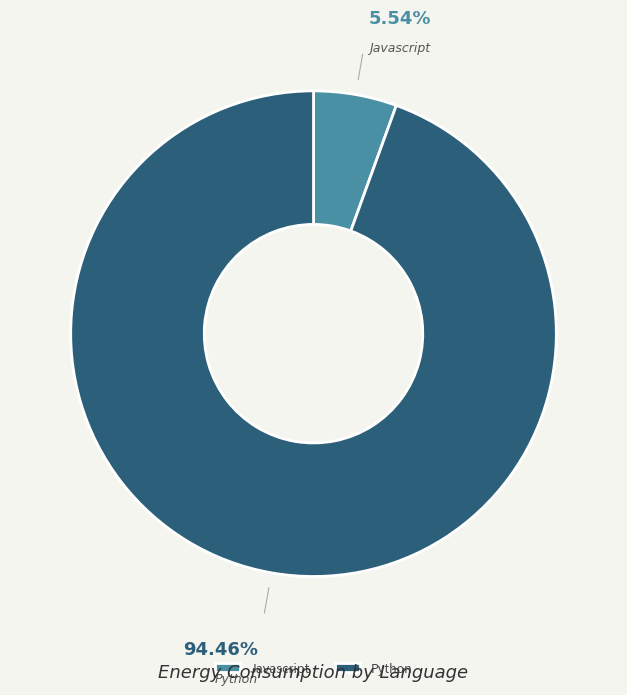

What is the ratio of the value at Python to the value at Javascript?

17.1